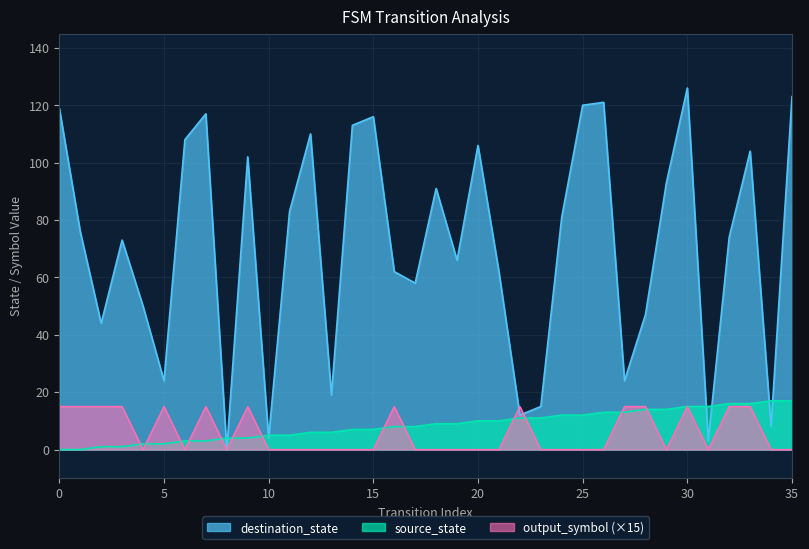

How many values in the source_state series are below 9?

18